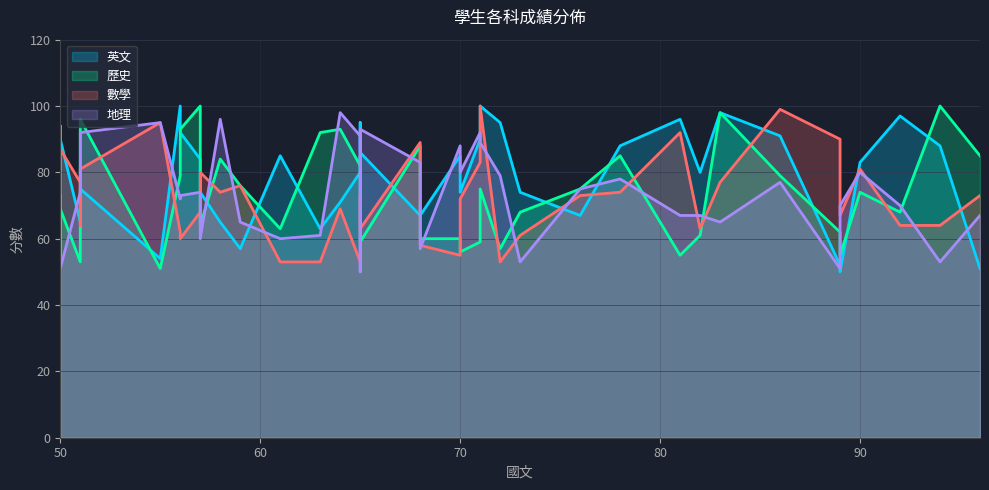

How many data points does each series have?

40